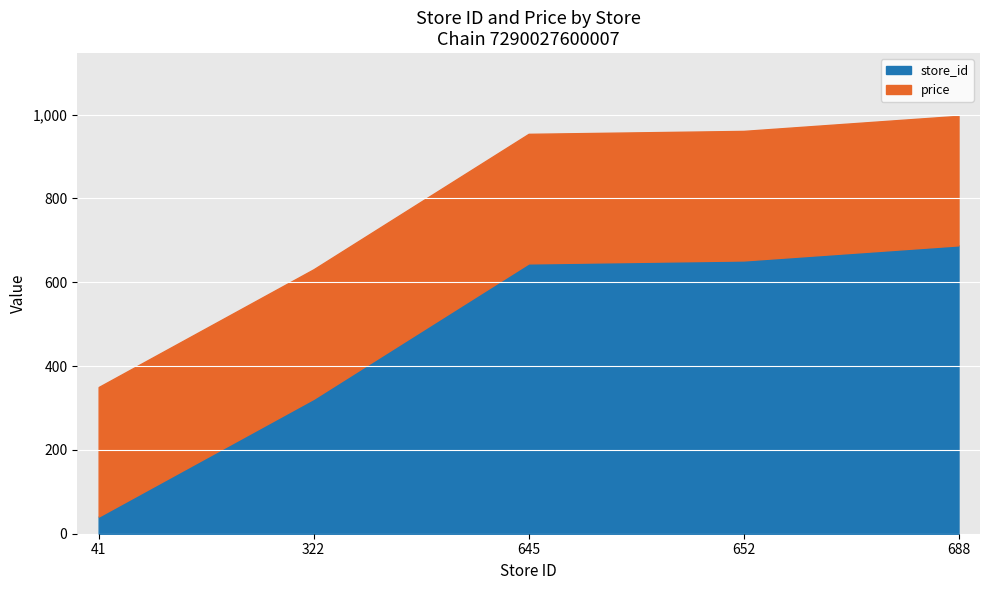

What is the total value across all series at 652?

961